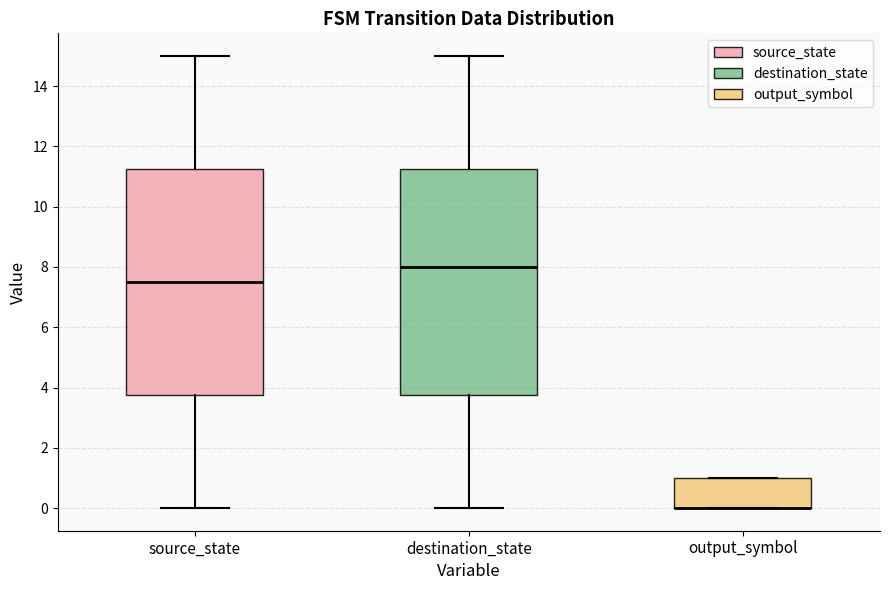

Reading left to right, read every box against the y-axis: the position of its median line, the range the box covers, and the ends of its whiskers. The values are not printed on the chart, so give them approximately, as read against the axis.

source_state: median 7.6, box 3.8 to 11.2, whiskers 0.0 to 15.0
destination_state: median 8.0, box 3.8 to 11.2, whiskers 0.0 to 15.0
output_symbol: median 0.0 (drawn on the box's lower edge), box 0.0 to 1.0, whiskers 0.0 to 1.0